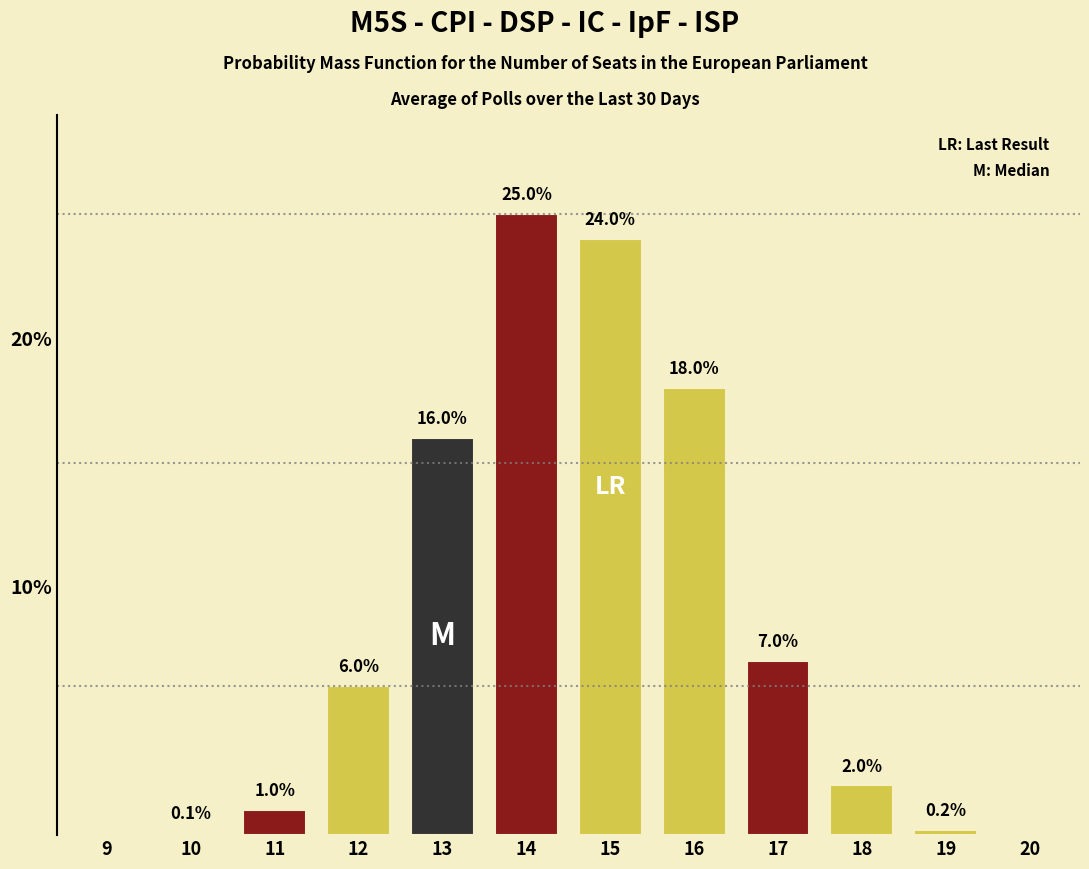

Reading left to right, extract all data points from this chart.

9=0.0	10=0.1	11=1.0	12=6.0	13=16.0	14=25.0	15=24.0	16=18.0	17=7.0	18=2.0	19=0.2	20=0.0